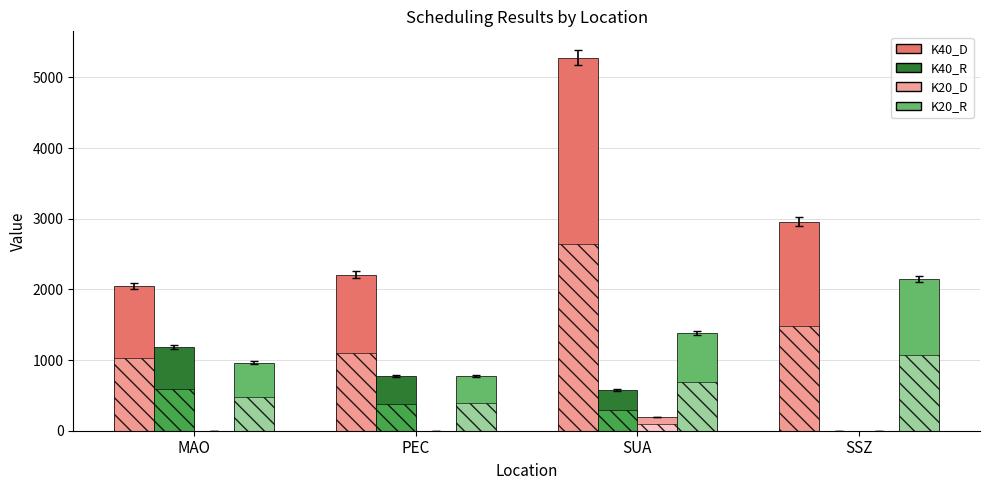

Between PEC and SUA, which series saw the biggest shift?

K40_D